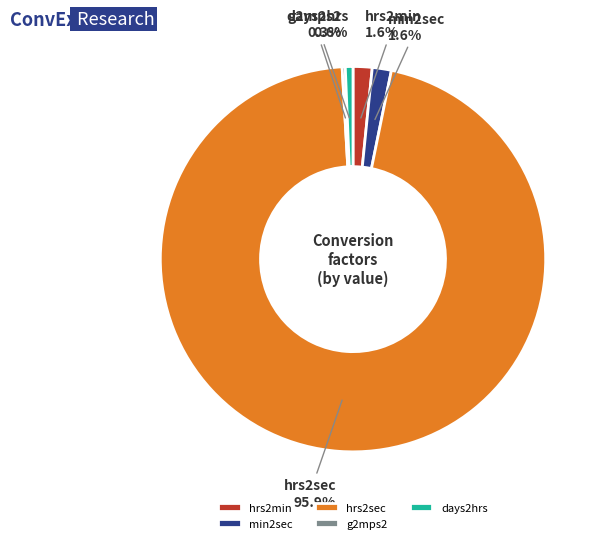

What is the largest slice in the pie chart?

hrs2sec